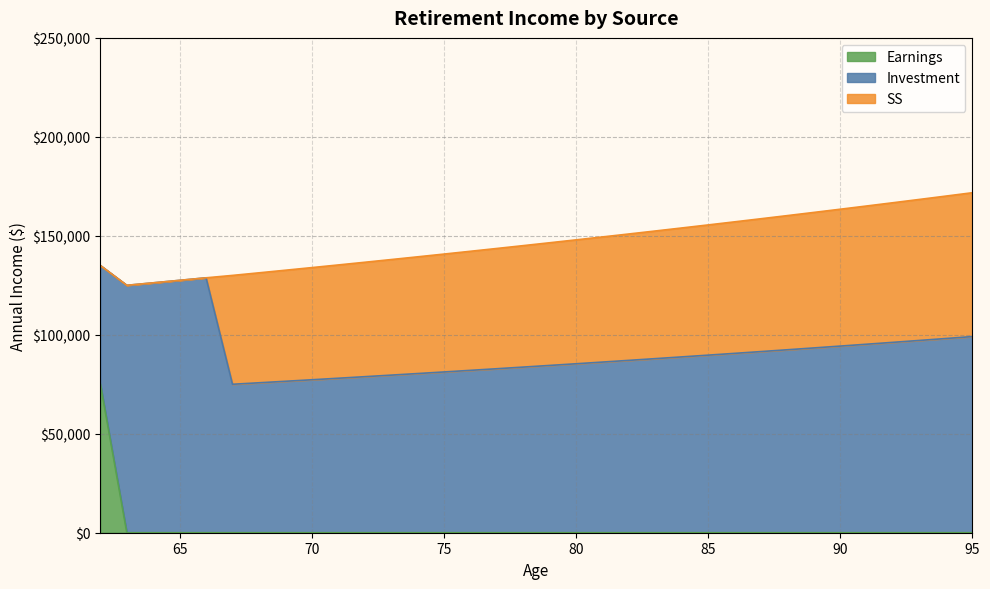

List the labels in order of Earnings value, largest first.

0, 1, 2, 3, 4, 5, 6, 7, 8, 9, 10, 11, 12, 13, 14, 15, 16, 17, 18, 19, 20, 21, 22, 23, 24, 25, 26, 27, 28, 29, 30, 31, 32, 33